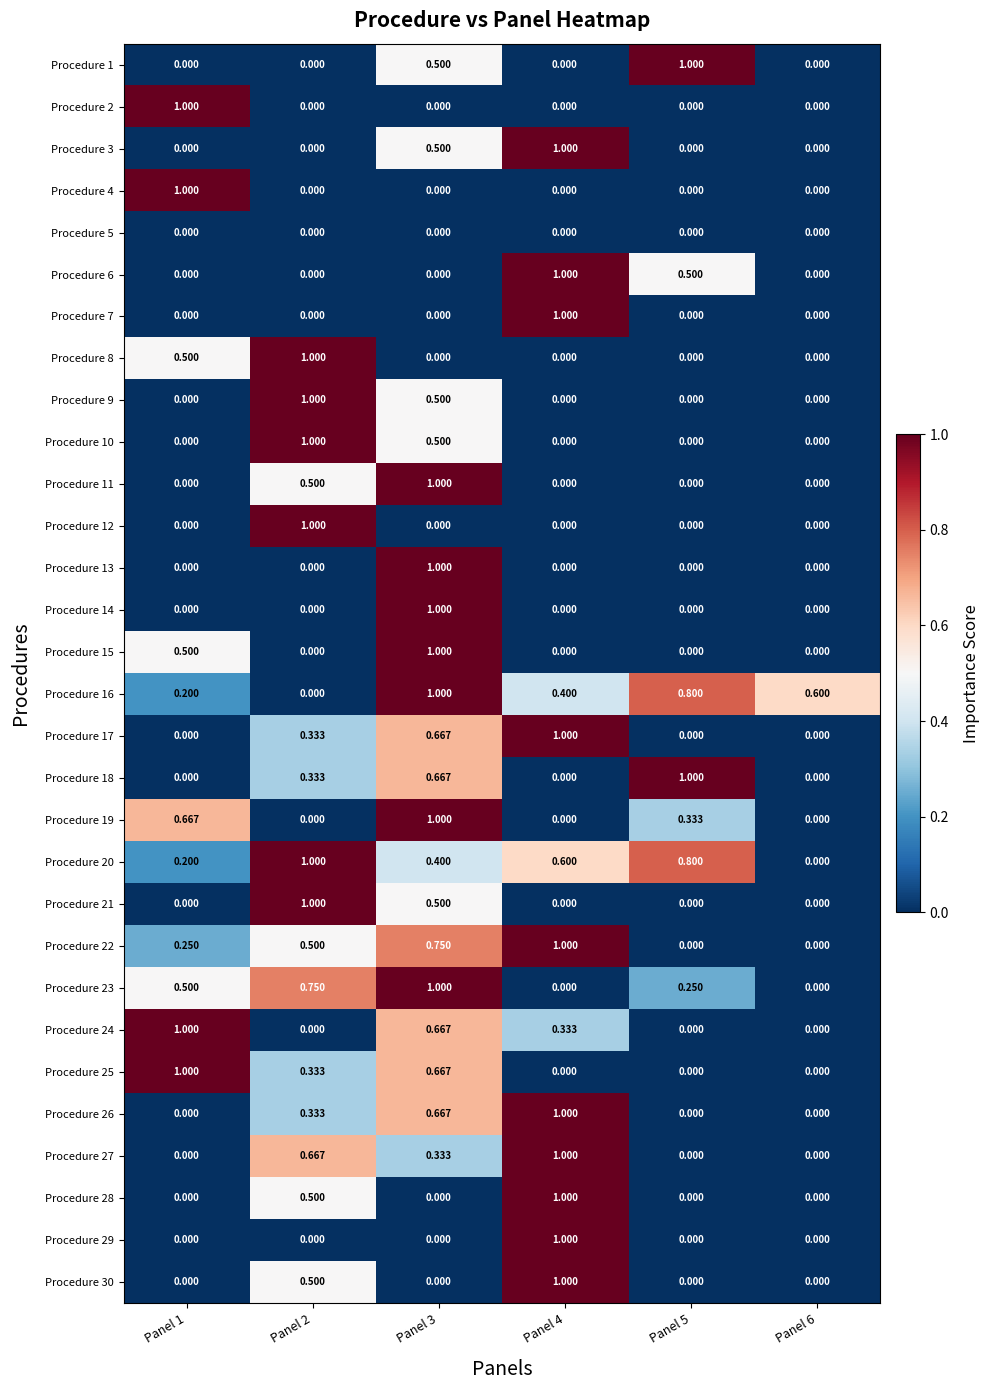

How many categories are shown in the chart?

6